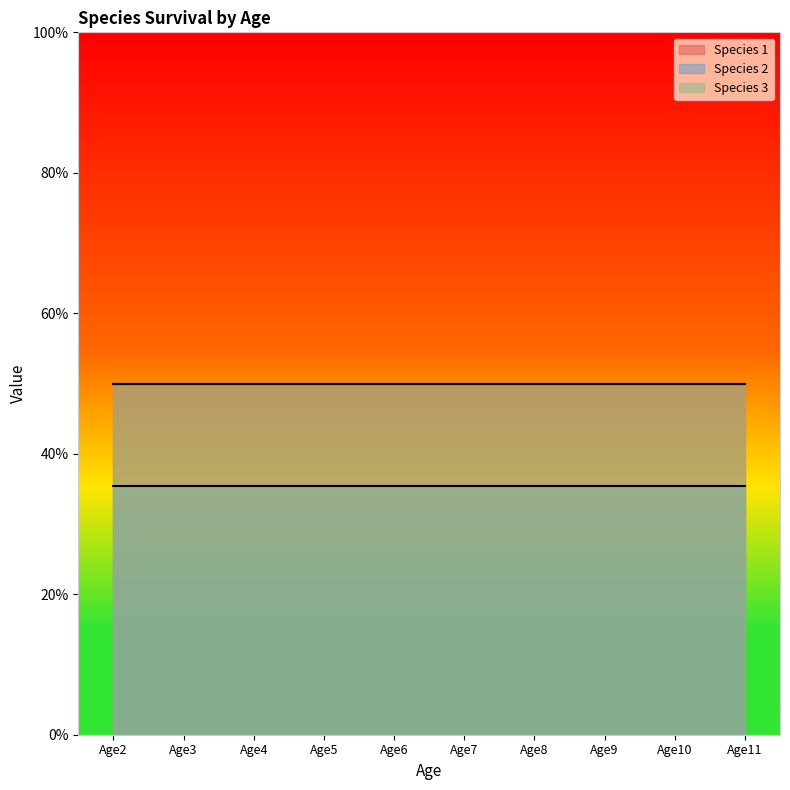

At how many categories does at least one series exceed 0?

10